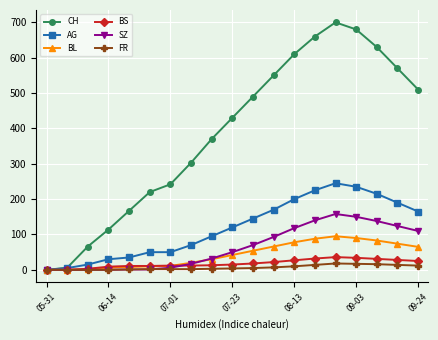

What is the maximum value for SZ?

158